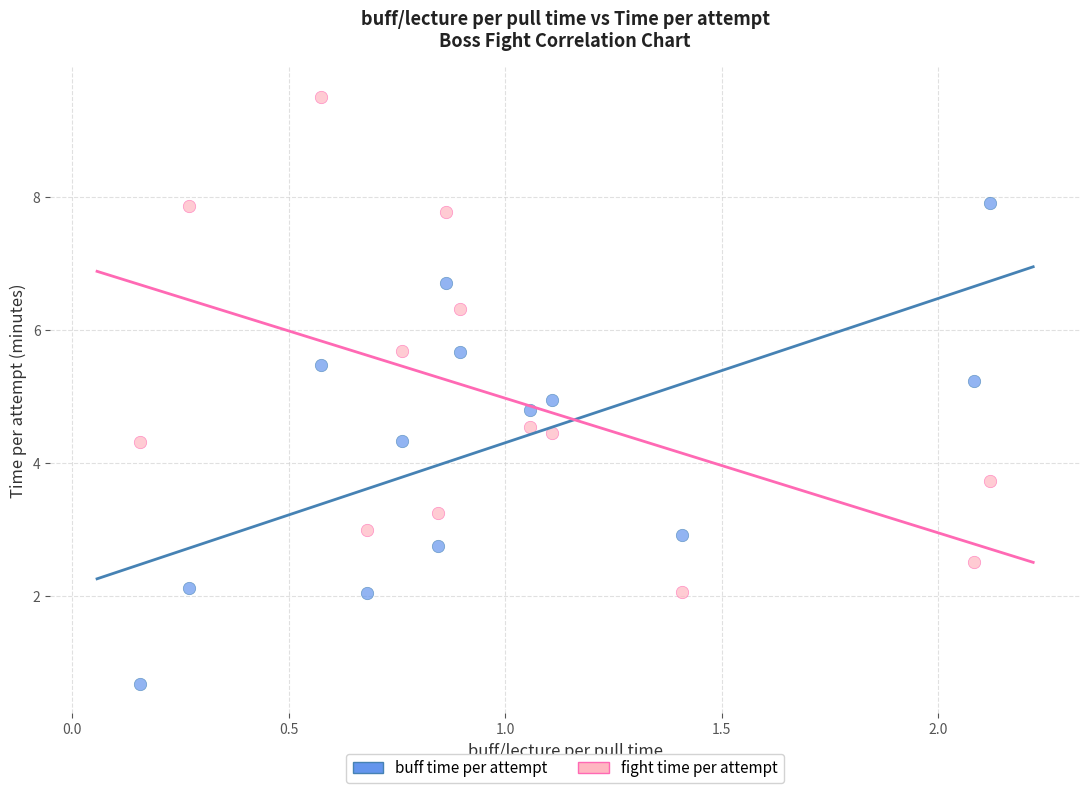

Which series contains the highest Y value?

fight time per attempt